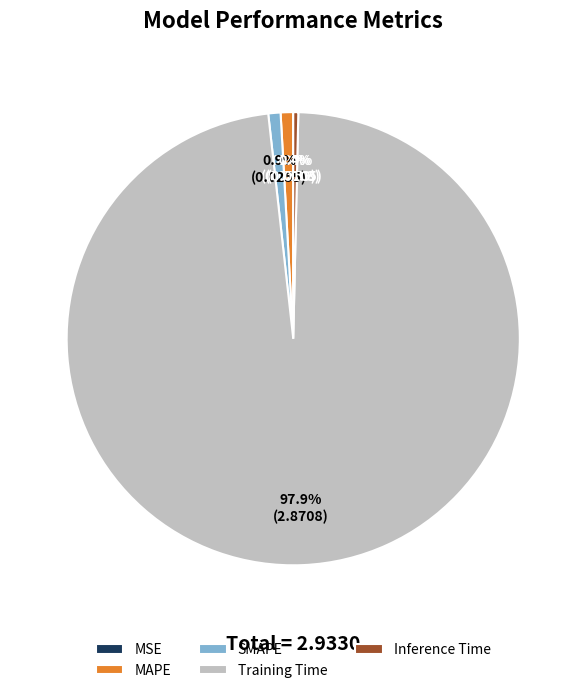

Which category has the biggest portion of the pie?

Training Time